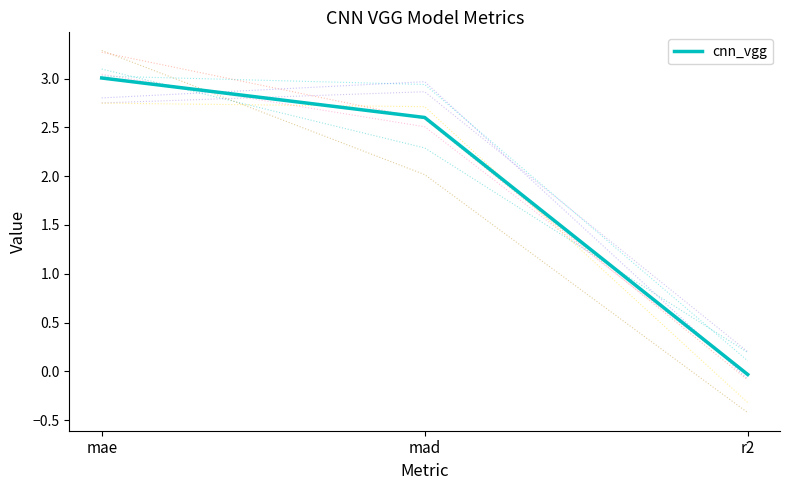

How many data points does each series have?

3